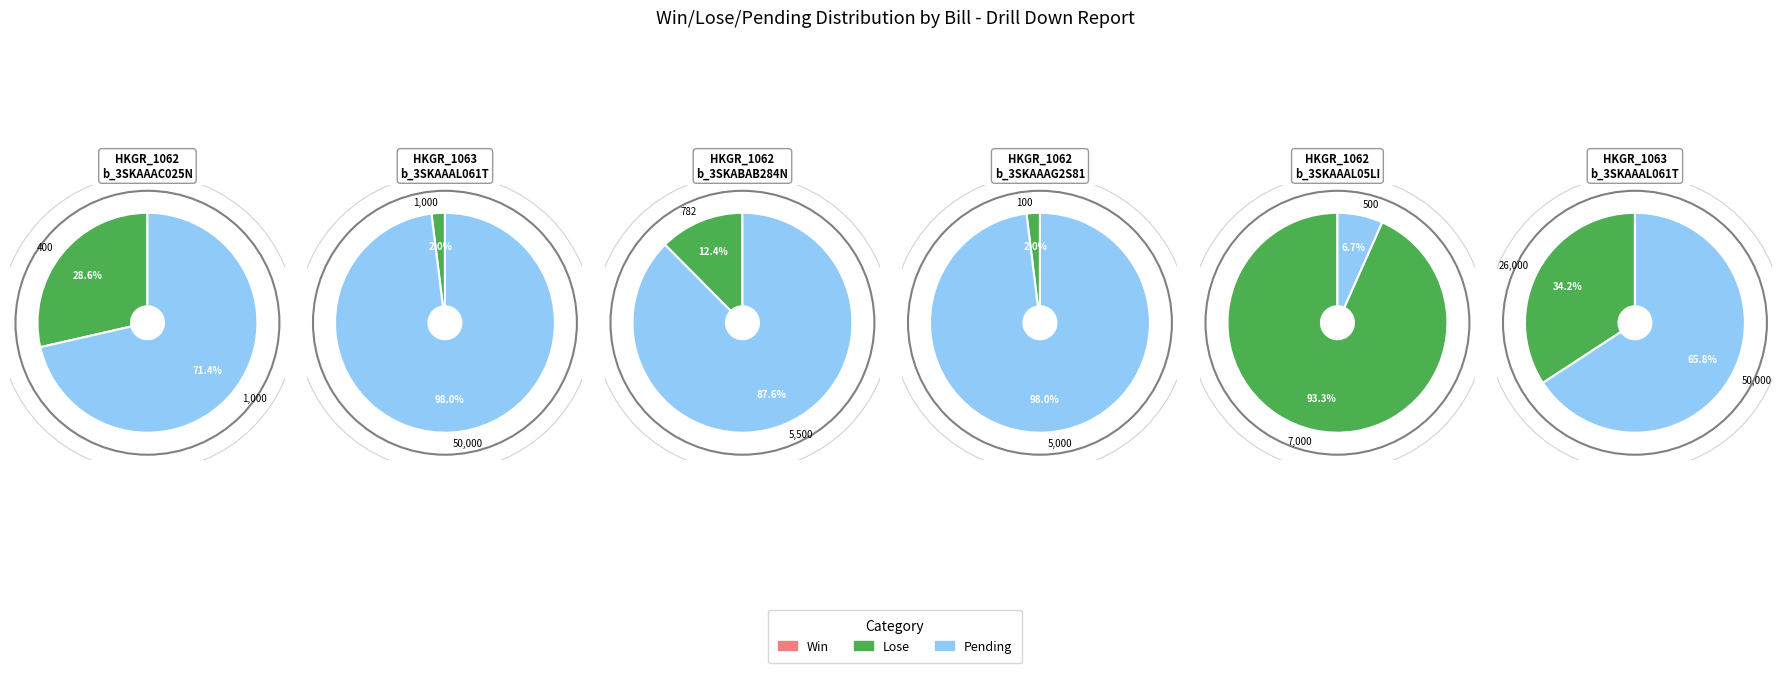

Which series has the widest spread of values?

Pending